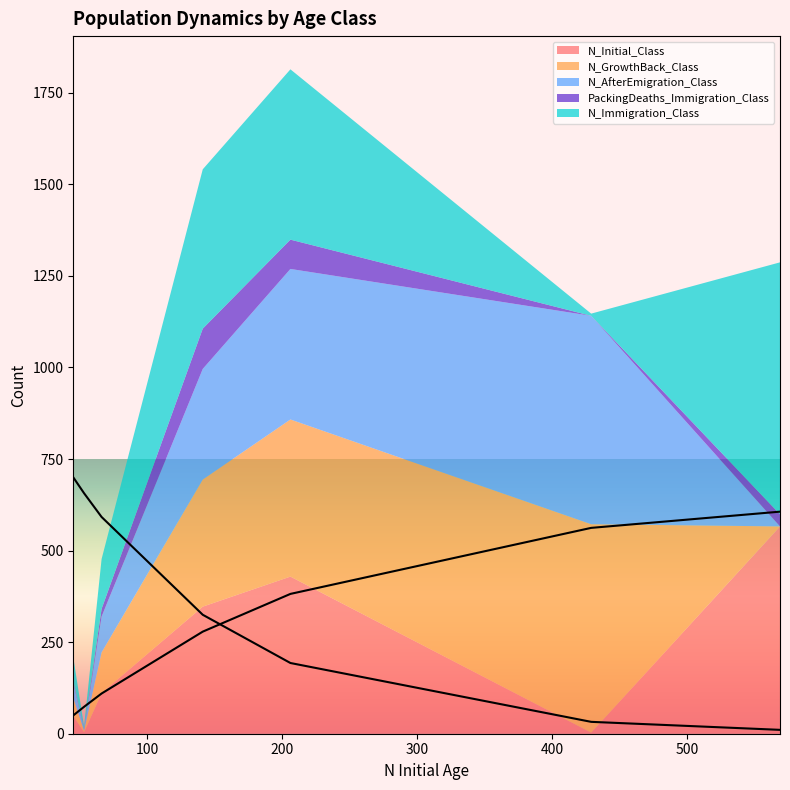

How many interior local peaks does the N_Immigration_Class series have?

1